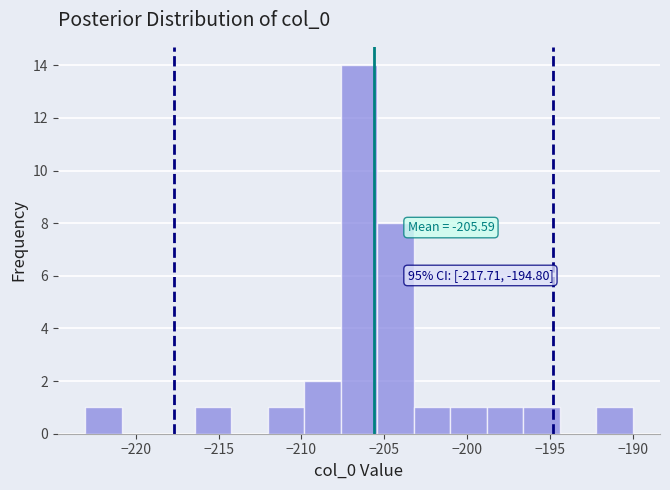

Which range on the x-axis has the tallest bar?

-207.5 to -205.5